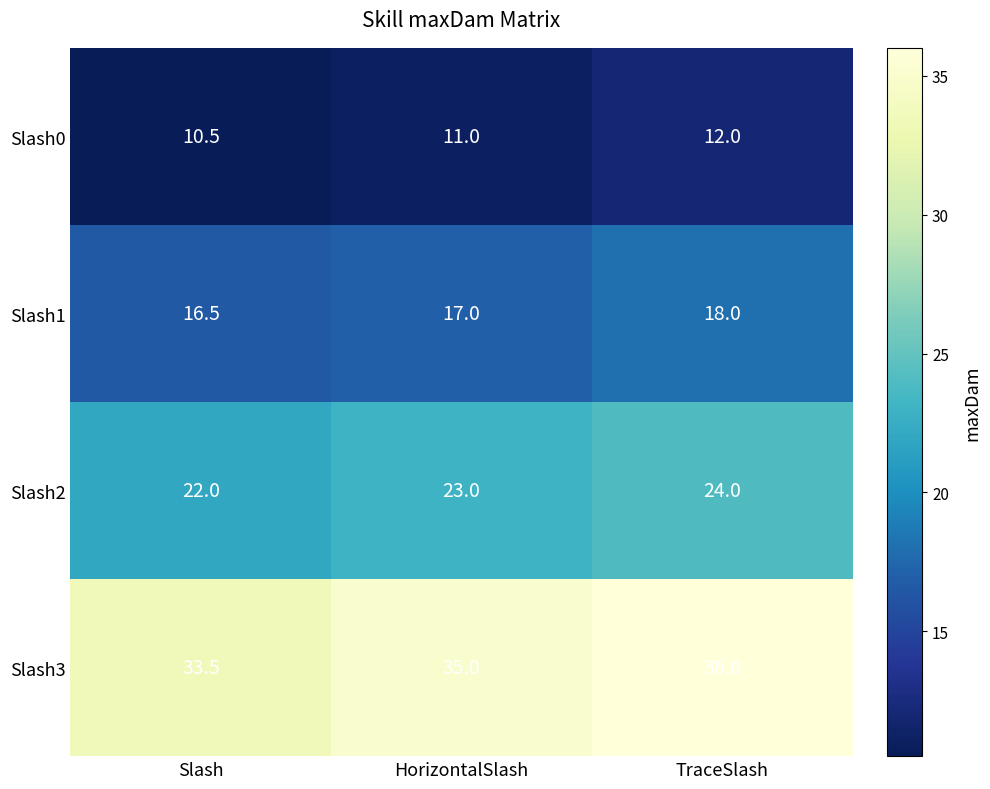

What is the approximate value of Slash2 at Slash?

22.0